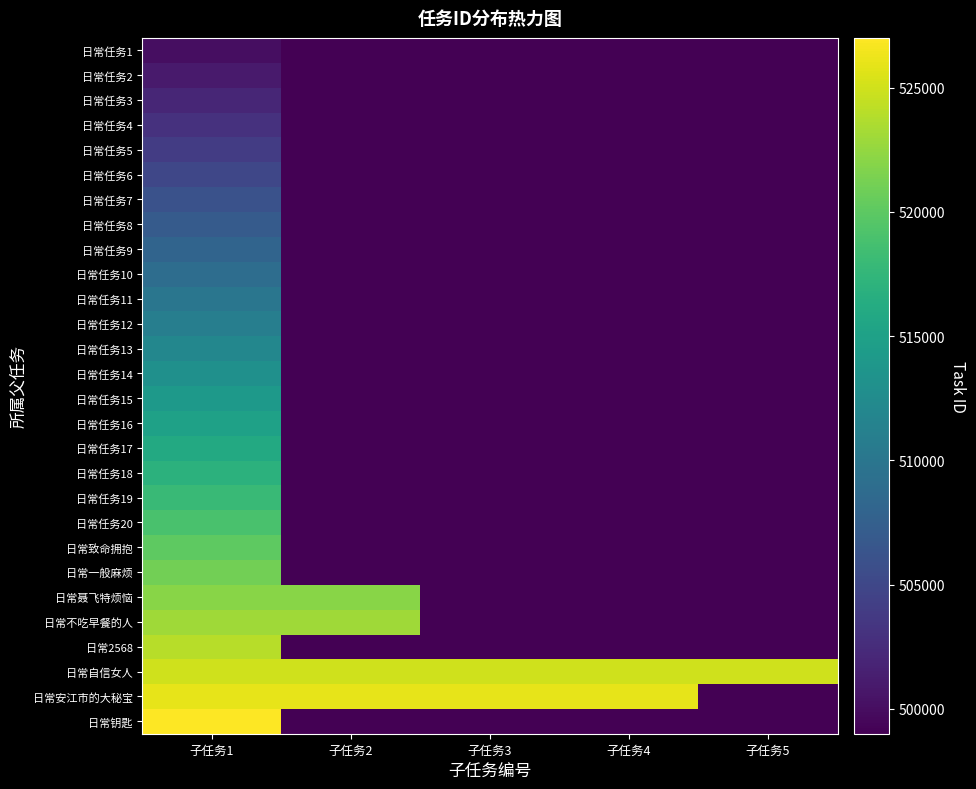

Reading right to left, list all the values displayed in this chart.

日常任务1: 子任务5=499001	子任务4=499001	子任务3=499001	子任务2=499001	子任务1=500001
日常任务2: 子任务5=499001	子任务4=499001	子任务3=499001	子任务2=499001	子任务1=501001
日常任务3: 子任务5=499001	子任务4=499001	子任务3=499001	子任务2=499001	子任务1=502001
日常任务4: 子任务5=499001	子任务4=499001	子任务3=499001	子任务2=499001	子任务1=503001
日常任务5: 子任务5=499001	子任务4=499001	子任务3=499001	子任务2=499001	子任务1=504001
日常任务6: 子任务5=499001	子任务4=499001	子任务3=499001	子任务2=499001	子任务1=505001
日常任务7: 子任务5=499001	子任务4=499001	子任务3=499001	子任务2=499001	子任务1=506001
日常任务8: 子任务5=499001	子任务4=499001	子任务3=499001	子任务2=499001	子任务1=507001
日常任务9: 子任务5=499001	子任务4=499001	子任务3=499001	子任务2=499001	子任务1=508001
日常任务10: 子任务5=499001	子任务4=499001	子任务3=499001	子任务2=499001	子任务1=509001
日常任务11: 子任务5=499001	子任务4=499001	子任务3=499001	子任务2=499001	子任务1=510001
日常任务12: 子任务5=499001	子任务4=499001	子任务3=499001	子任务2=499001	子任务1=511001
日常任务13: 子任务5=499001	子任务4=499001	子任务3=499001	子任务2=499001	子任务1=512001
日常任务14: 子任务5=499001	子任务4=499001	子任务3=499001	子任务2=499001	子任务1=513001
日常任务15: 子任务5=499001	子任务4=499001	子任务3=499001	子任务2=499001	子任务1=514001
日常任务16: 子任务5=499001	子任务4=499001	子任务3=499001	子任务2=499001	子任务1=515001
日常任务17: 子任务5=499001	子任务4=499001	子任务3=499001	子任务2=499001	子任务1=516001
日常任务18: 子任务5=499001	子任务4=499001	子任务3=499001	子任务2=499001	子任务1=517001
日常任务19: 子任务5=499001	子任务4=499001	子任务3=499001	子任务2=499001	子任务1=518001
日常任务20: 子任务5=499001	子任务4=499001	子任务3=499001	子任务2=499001	子任务1=519001
日常致命拥抱: 子任务5=499001	子任务4=499001	子任务3=499001	子任务2=499001	子任务1=520001
日常一般麻烦: 子任务5=499001	子任务4=499001	子任务3=499001	子任务2=499001	子任务1=521001
日常聂飞特烦恼: 子任务5=499001	子任务4=499001	子任务3=499001	子任务2=522002	子任务1=522001
日常不吃早餐的人: 子任务5=499001	子任务4=499001	子任务3=499001	子任务2=523002	子任务1=523001
日常2568: 子任务5=499001	子任务4=499001	子任务3=499001	子任务2=499001	子任务1=524001
日常自信女人: 子任务5=525005	子任务4=525004	子任务3=525003	子任务2=525002	子任务1=525001
日常安江市的大秘宝: 子任务5=499001	子任务4=526004	子任务3=526003	子任务2=526002	子任务1=526001
日常钥匙: 子任务5=499001	子任务4=499001	子任务3=499001	子任务2=499001	子任务1=527001